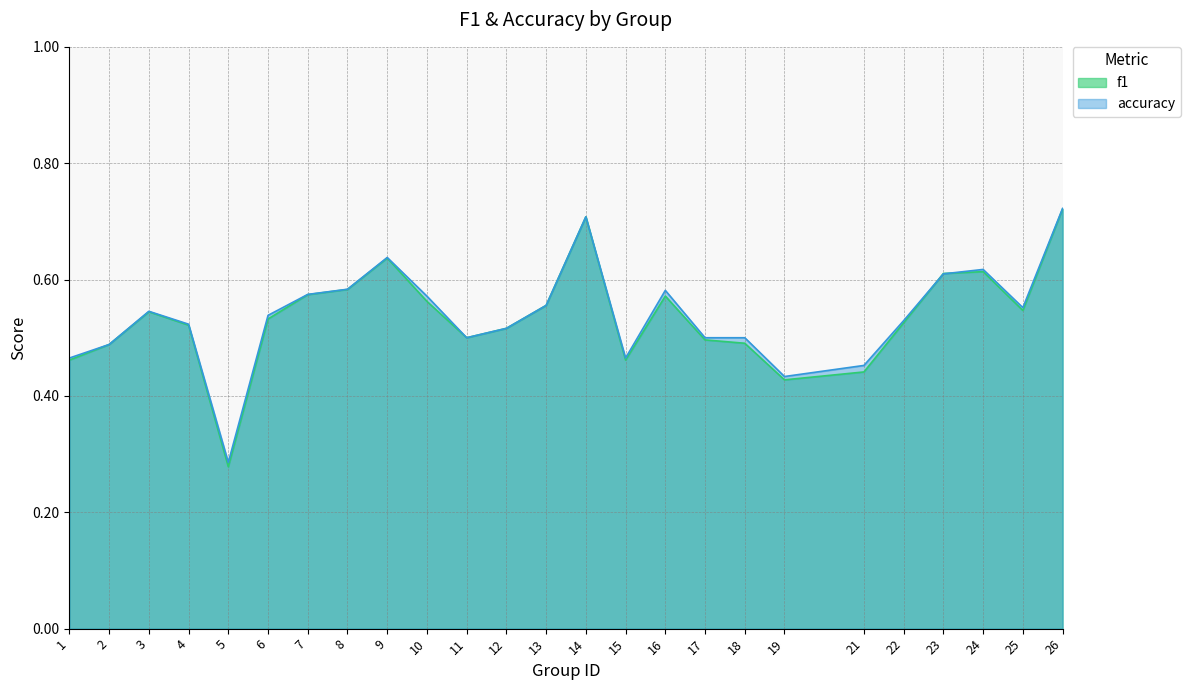

List the labels in order of f1 value, largest first.

26, 14, 9, 24, 23, 8, 7, 16, 10, 13, 25, 3, 6, 22, 4, 12, 11, 17, 18, 2, 1, 15, 21, 19, 5